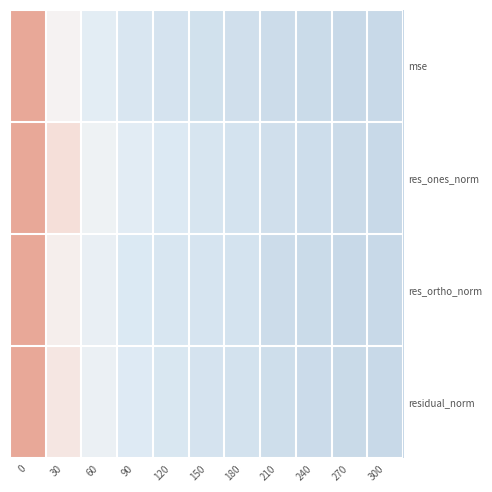

Rank the series by their average value, from highest to lowest.

res_ones_norm, residual_norm, res_ortho_norm, mse